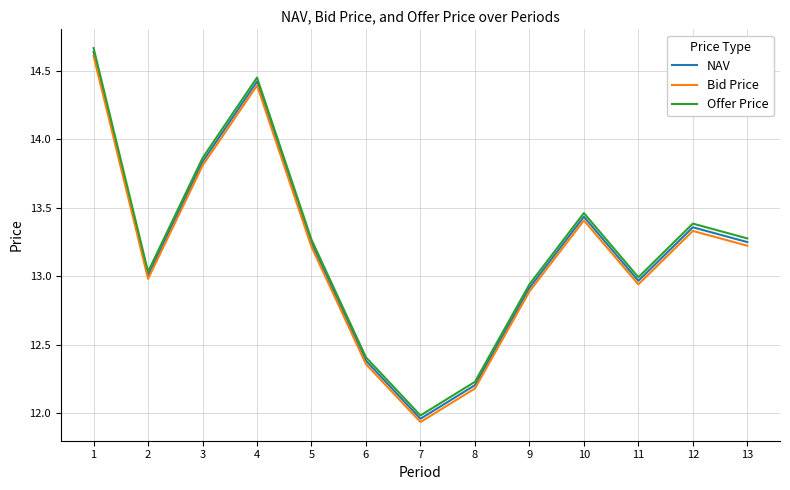

True or false: Offer Price and Bid Price intersect in this chart.

False